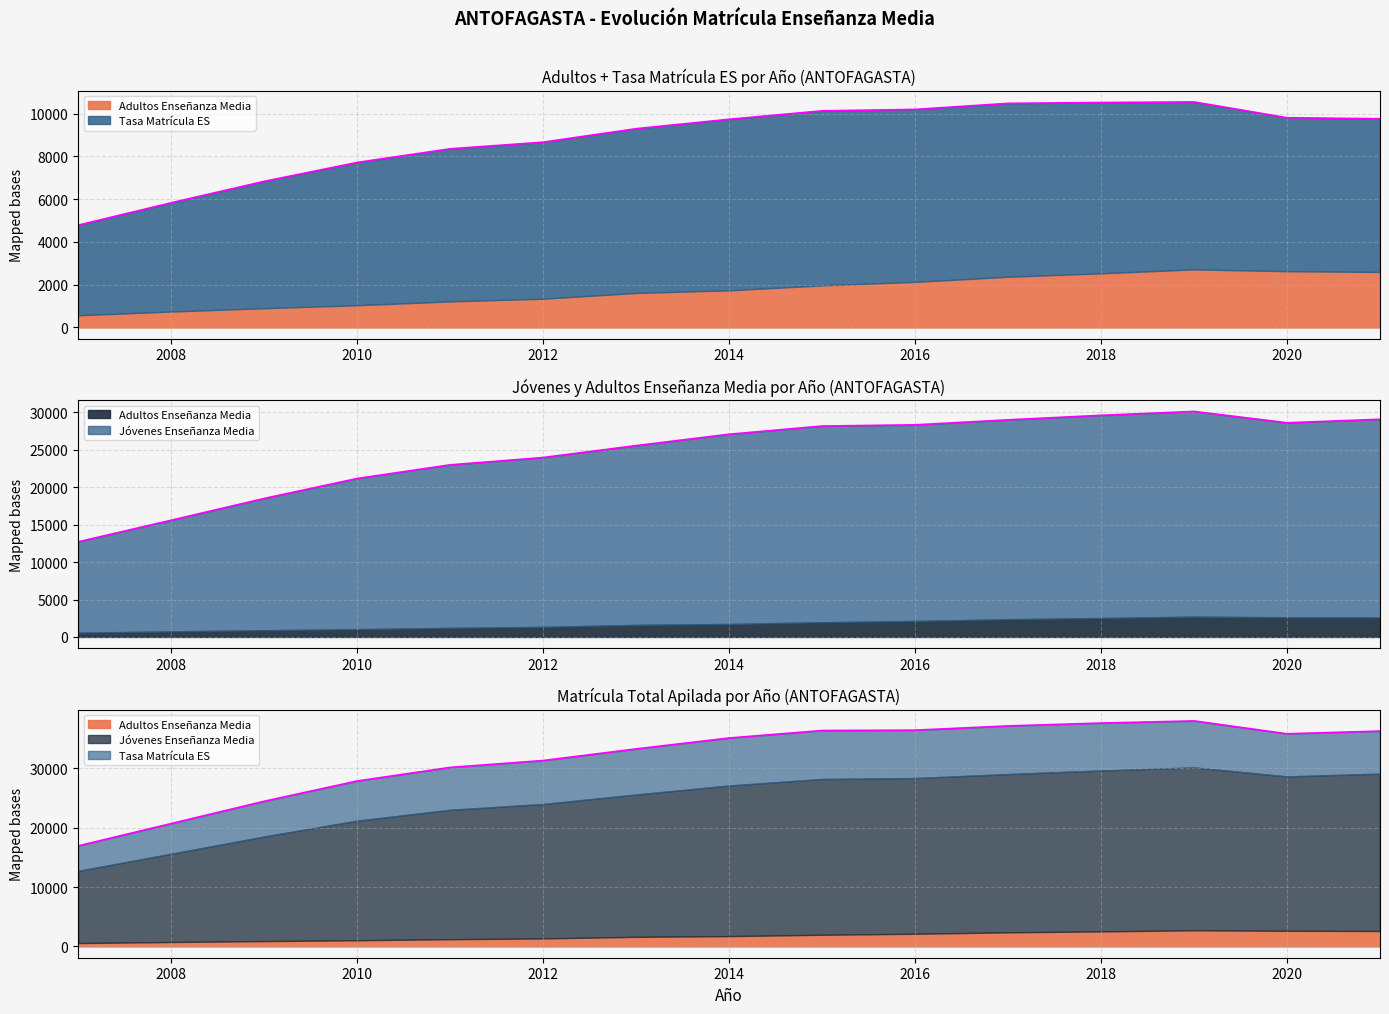

At which label is Matrícula TT closest to 21413?

2010